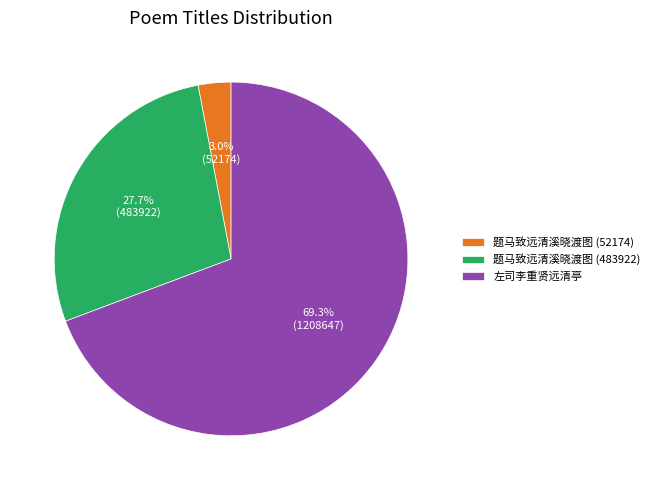

To the nearest percent, what is the average slice percentage?

33%